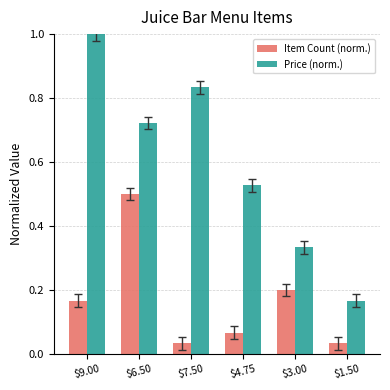

Which series has the largest total across all categories?

Price (norm.)